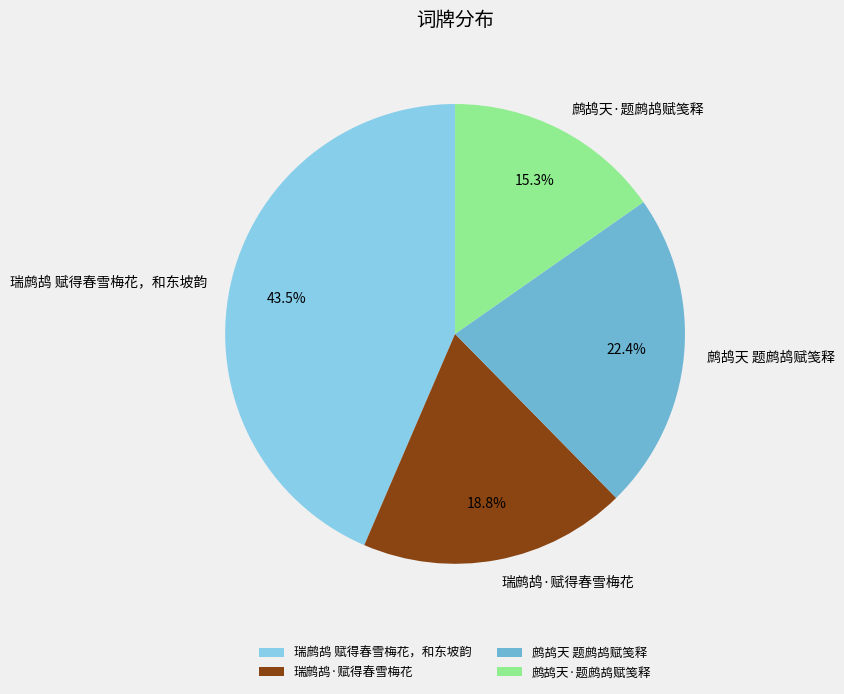

True or false: 瑞鹧鸪 赋得春雪梅花，和东坡韵 accounts for 32% of the total.

False